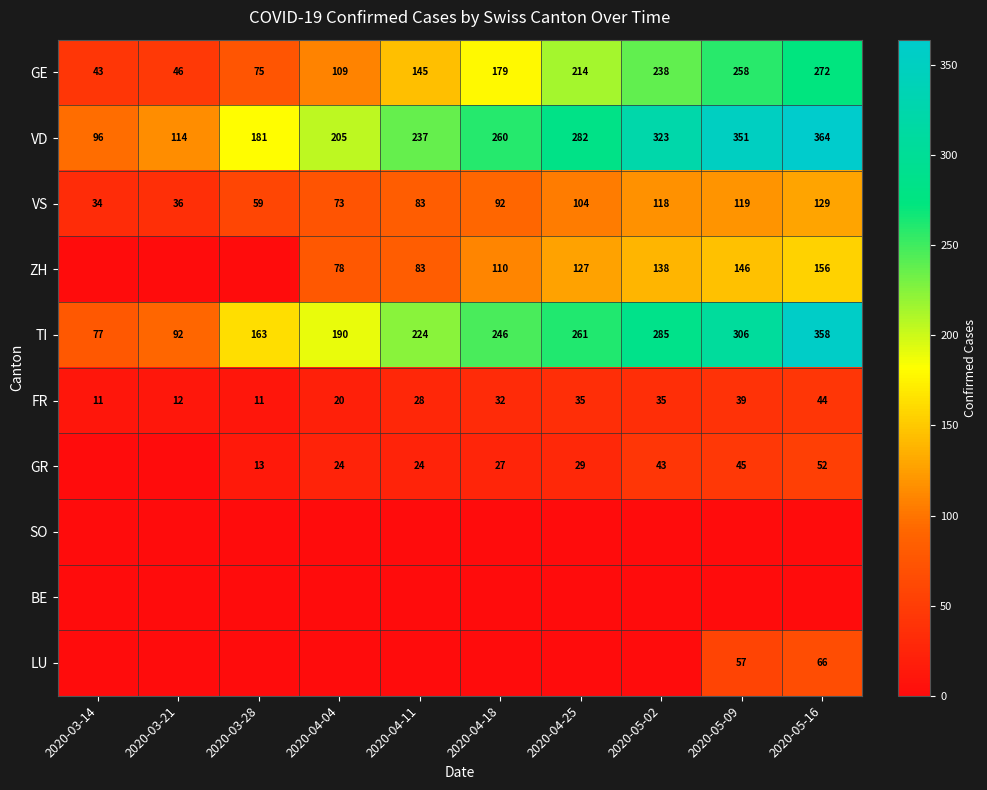

What is the sum of the GE values at 2020-05-02 and 2020-03-21?

284